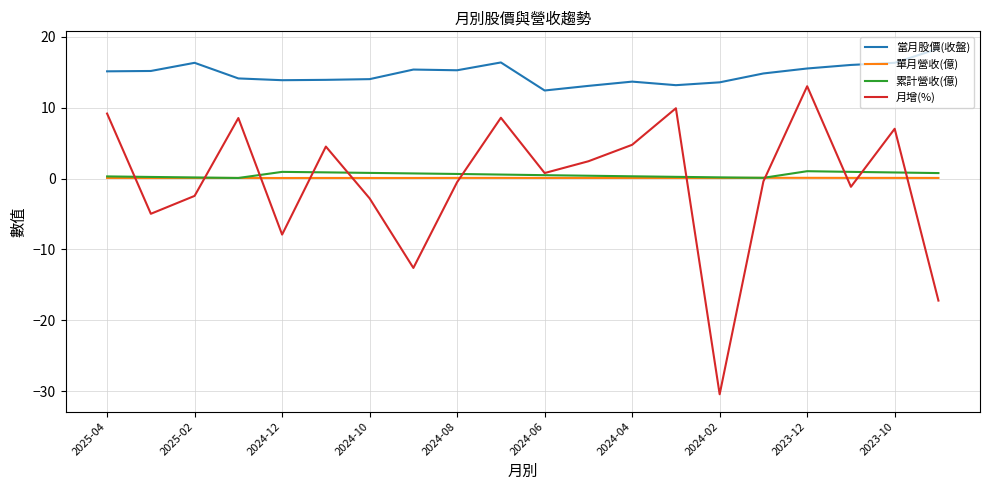

Which series has the widest spread of values?

月增(%)